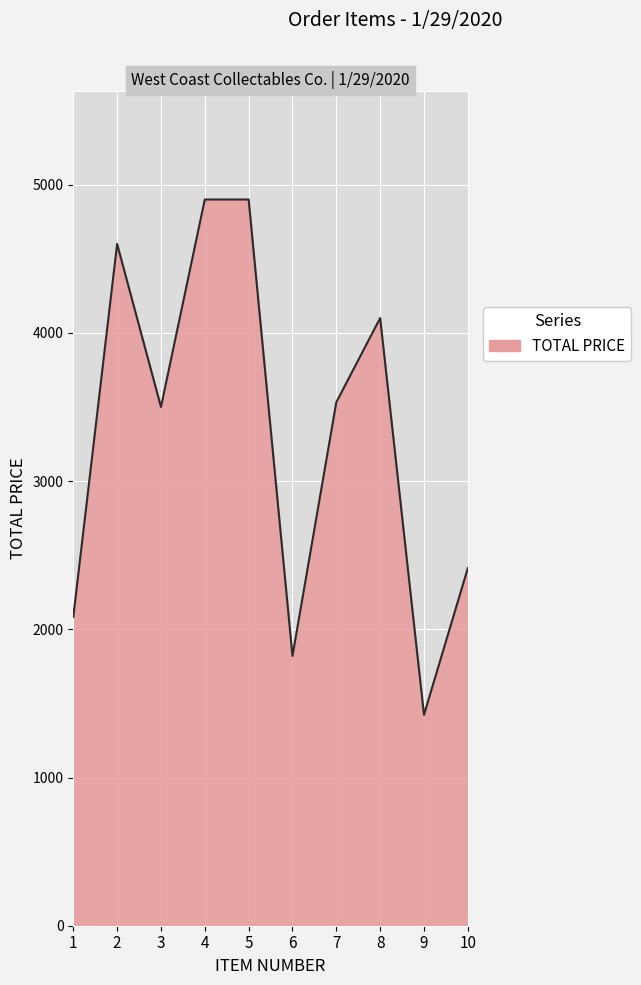

What is the maximum value shown in the chart?

4900.0